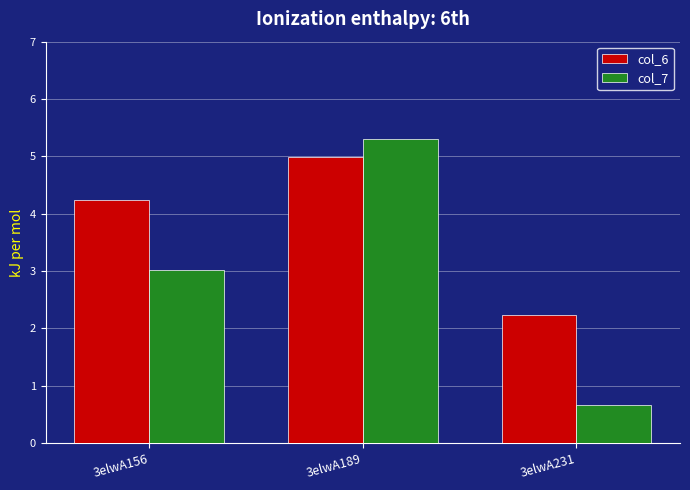

Reading left to right, transcribe all the data shown in this chart.

col_6: 4.2	5.0	2.2
col_7: 3.0	5.3	0.7